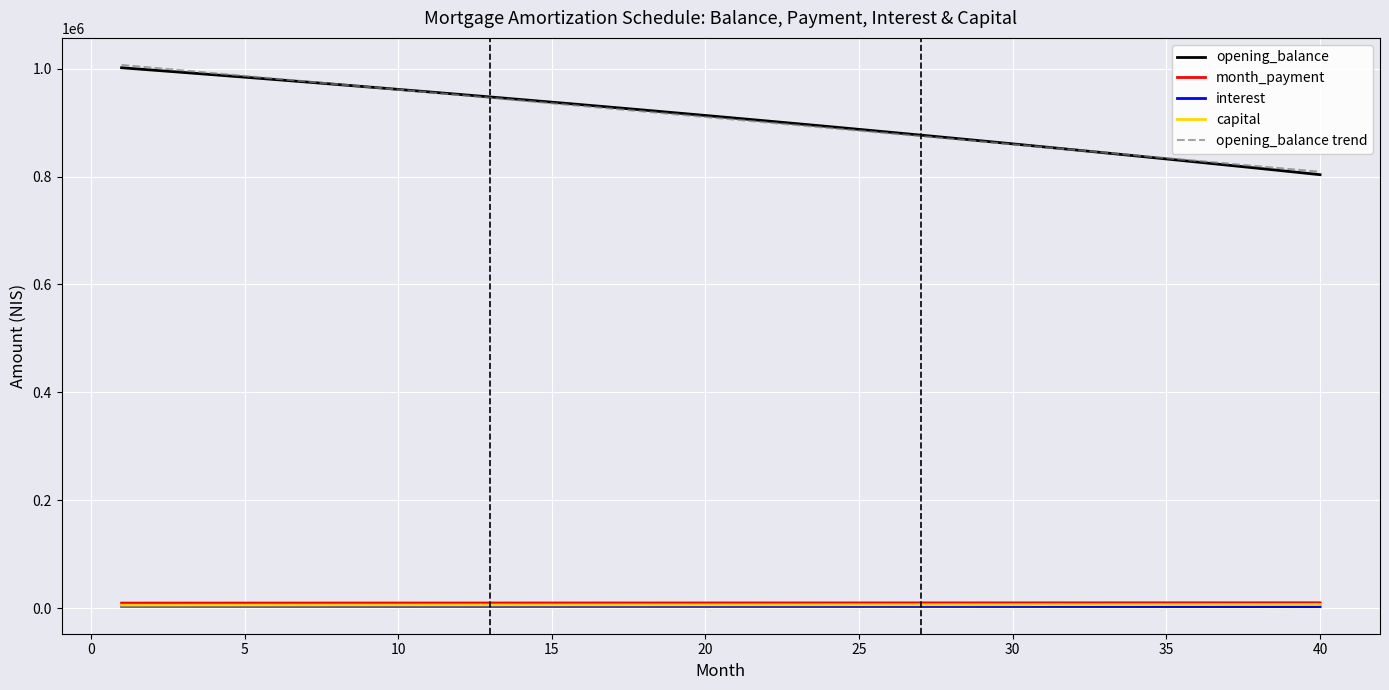

True or false: month_payment and opening_balance cross at least once.

False